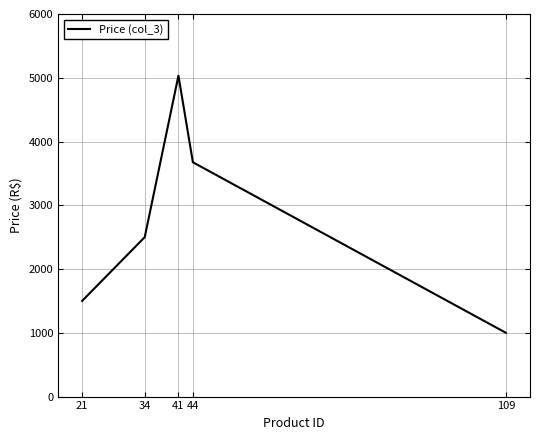

The chart shows a value of 1500.3 at 21. True or false?

True